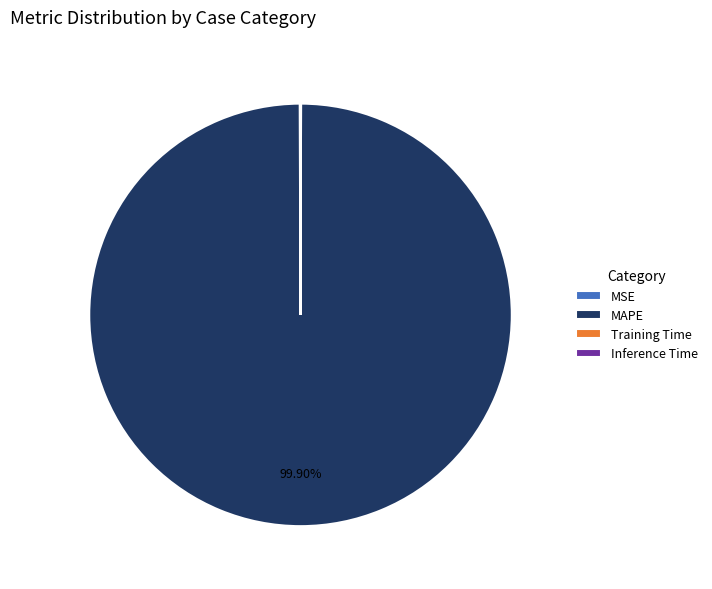

Is MAPE the majority of the pie?

Yes